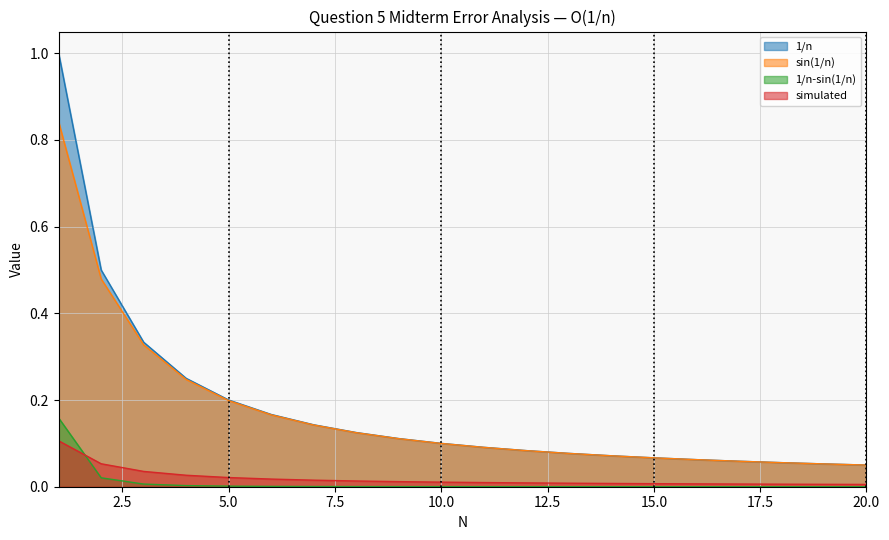

List the series in order of their peak value, highest first.

1/n, sin(1/n), 1/n-sin(1/n), simulated